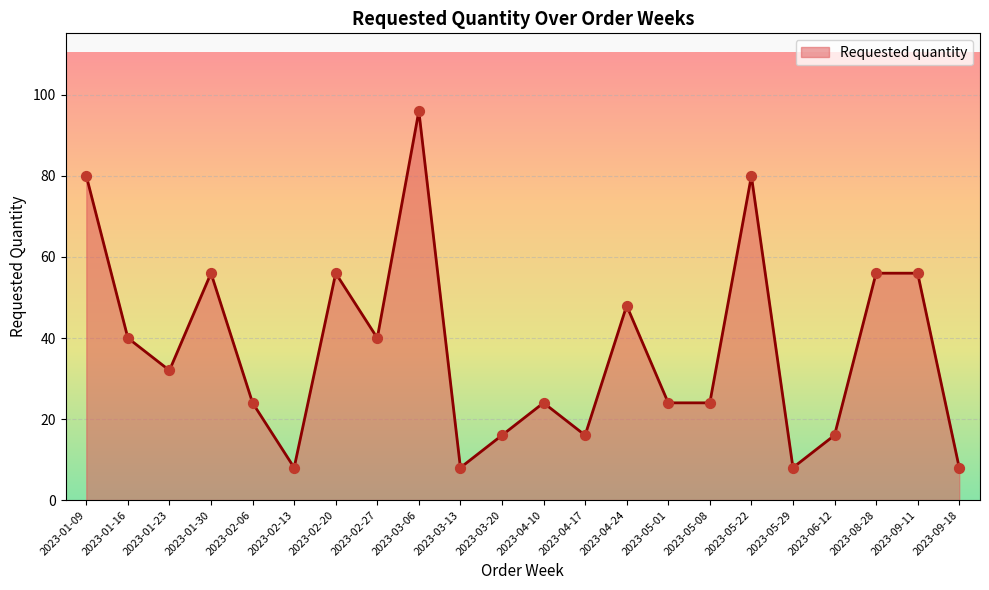

Which has a higher value, 2023-03-06 or 2023-01-16?

2023-03-06